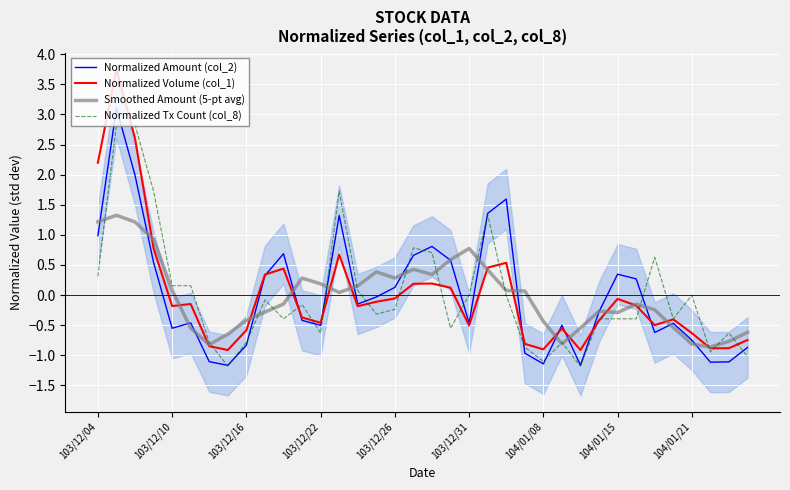

What is the maximum value for Smoothed Amount (5-pt avg)?

1.3